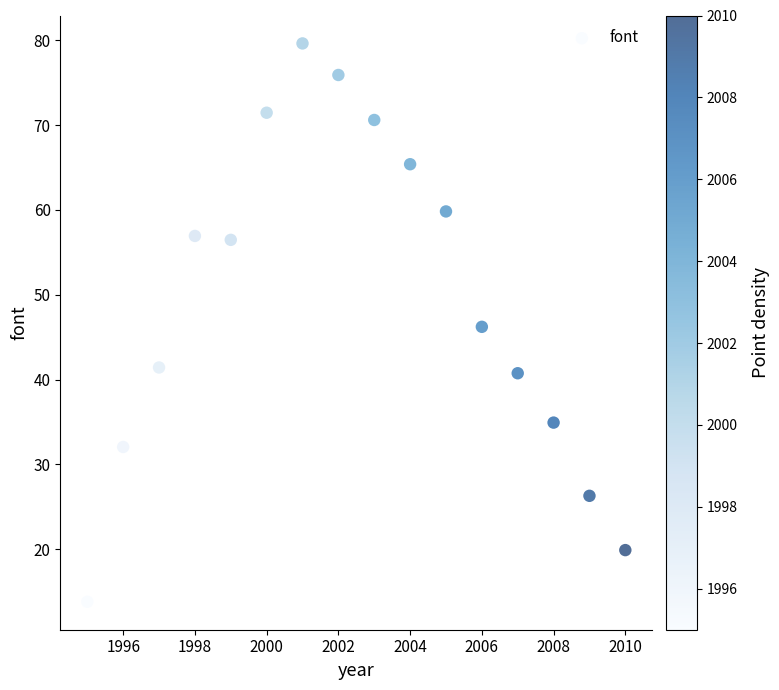

What is the range of X values (max minus min)?

15.0